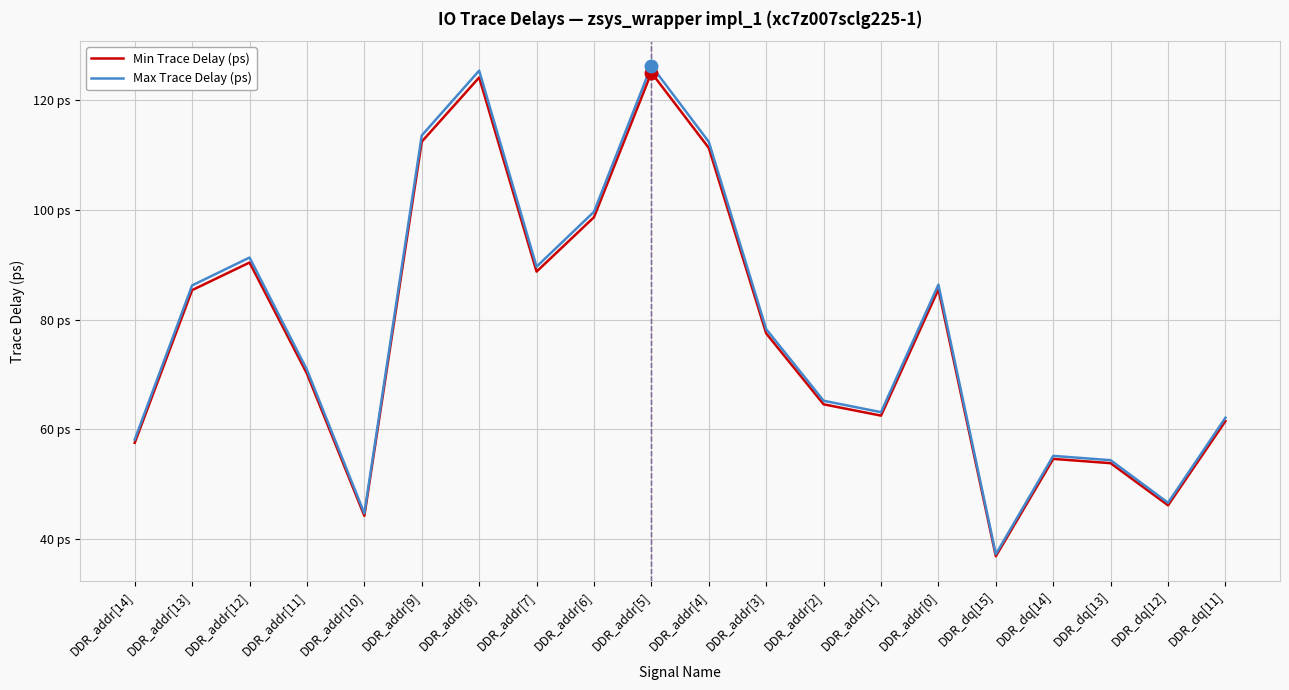

Reading left to right, list all the values displayed in this chart.

Min Trace Delay (ps): DDR_addr[14]=57.6	DDR_addr[13]=85.4	DDR_addr[12]=90.4	DDR_addr[11]=70.2	DDR_addr[10]=44.3	DDR_addr[9]=112.4	DDR_addr[8]=124.1	DDR_addr[7]=88.8	DDR_addr[6]=98.7	DDR_addr[5]=125.0	DDR_addr[4]=111.3	DDR_addr[3]=77.5	DDR_addr[2]=64.6	DDR_addr[1]=62.5	DDR_addr[0]=85.5	DDR_dq[15]=36.9	DDR_dq[14]=54.6	DDR_dq[13]=53.9	DDR_dq[12]=46.2	DDR_dq[11]=61.5
Max Trace Delay (ps): DDR_addr[14]=58.1	DDR_addr[13]=86.2	DDR_addr[12]=91.3	DDR_addr[11]=70.9	DDR_addr[10]=44.7	DDR_addr[9]=113.6	DDR_addr[8]=125.4	DDR_addr[7]=89.6	DDR_addr[6]=99.7	DDR_addr[5]=126.3	DDR_addr[4]=112.4	DDR_addr[3]=78.3	DDR_addr[2]=65.2	DDR_addr[1]=63.1	DDR_addr[0]=86.4	DDR_dq[15]=37.3	DDR_dq[14]=55.2	DDR_dq[13]=54.4	DDR_dq[12]=46.6	DDR_dq[11]=62.1